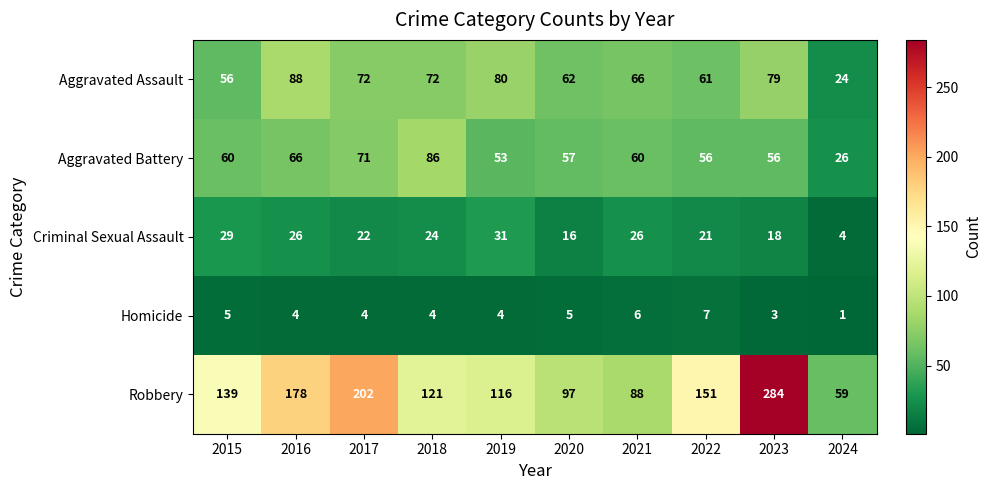

True or false: Aggravated Assault has a value of 34 at 2024.

False